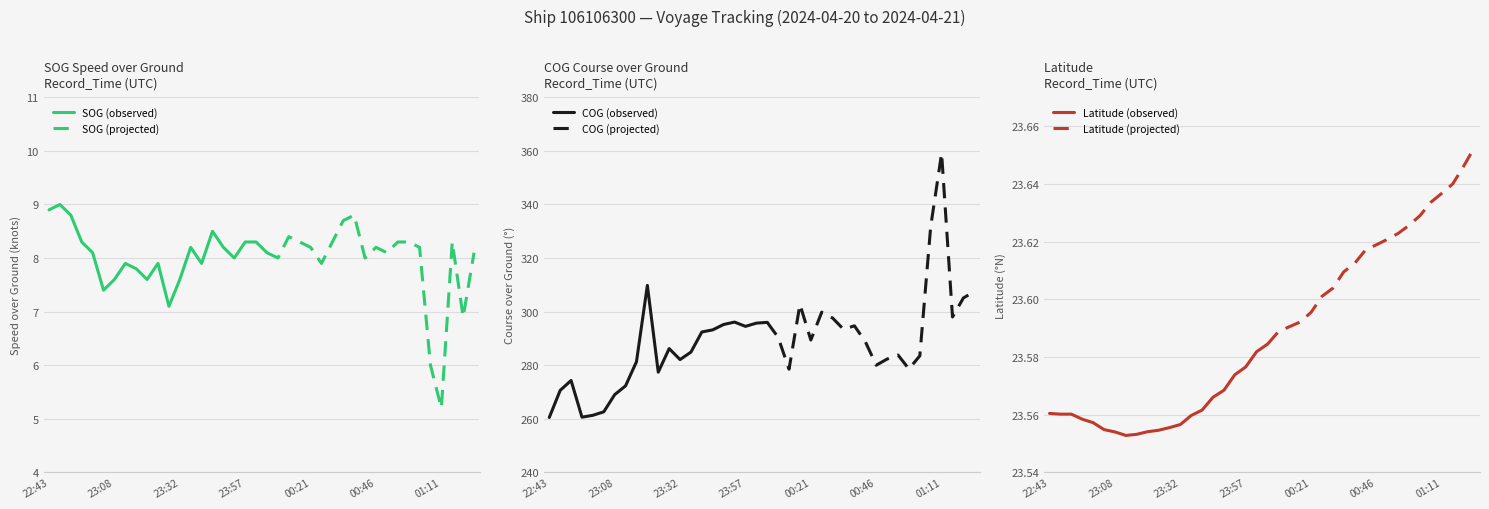

True or false: COG and SOG intersect in this chart.

False